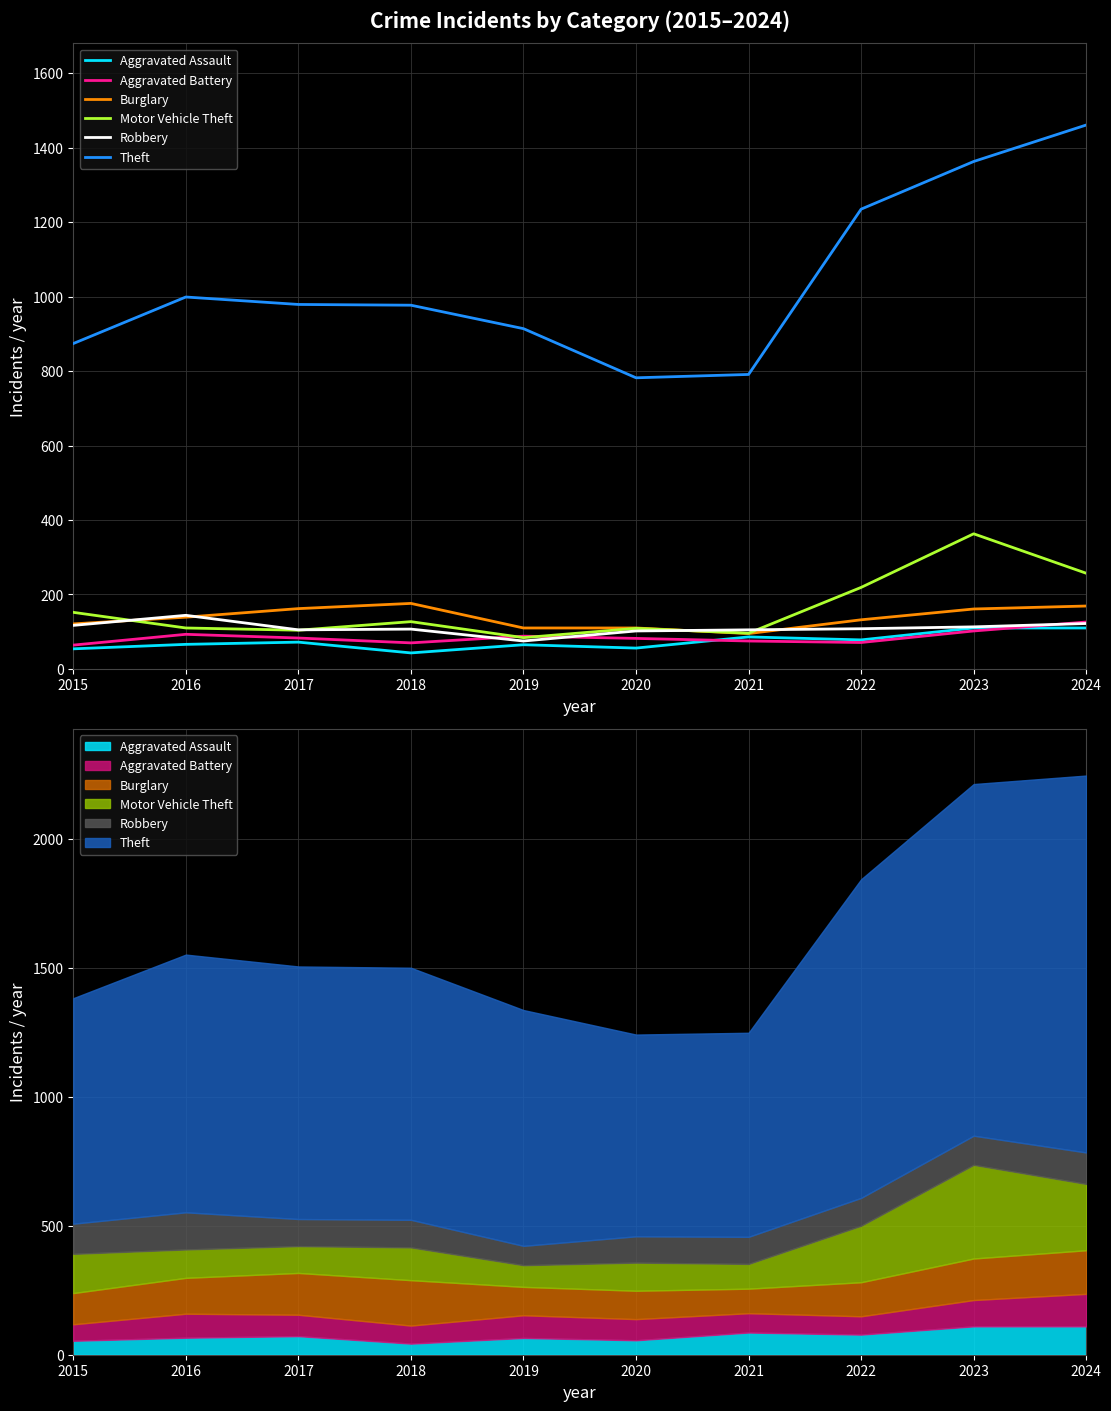

What is the sum of all Theft values?

10375